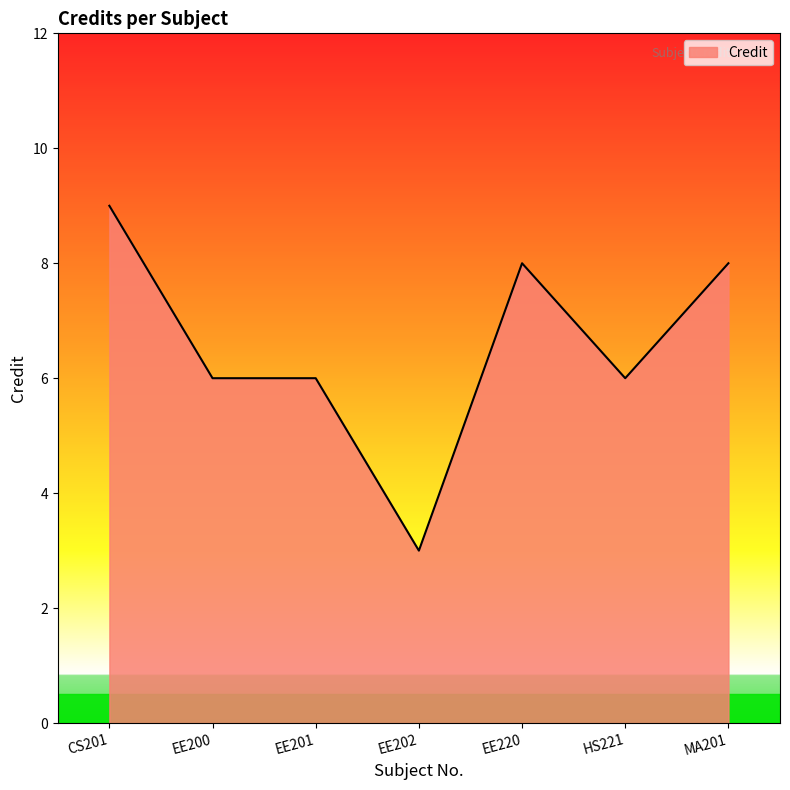

True or false: the data has more than 2 interior local peaks.

False